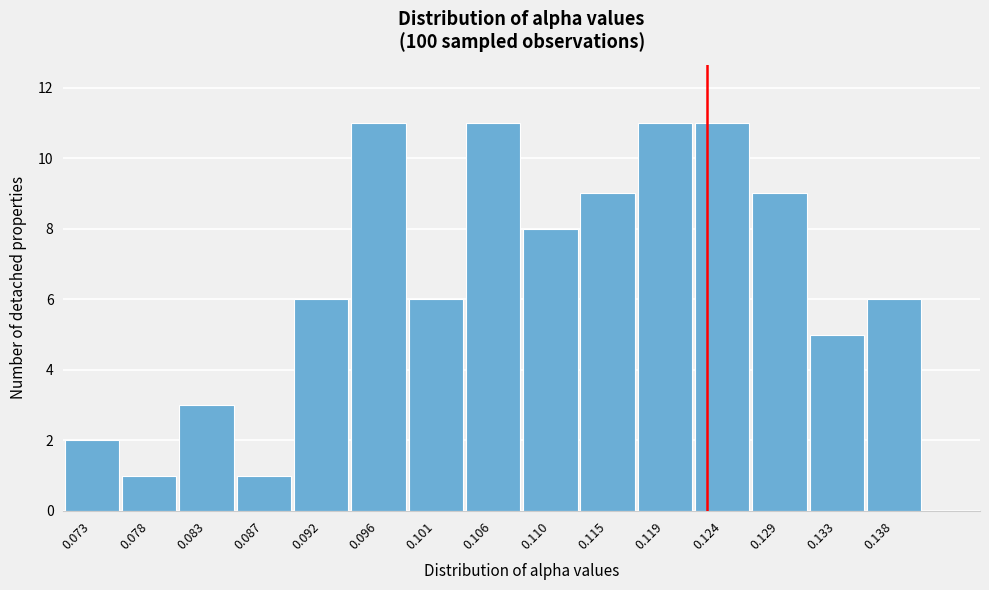

Reading left to right, transcribe all the data shown in this chart.

2	1	3	1	6	11	6	11	8	9	11	11	9	5	6